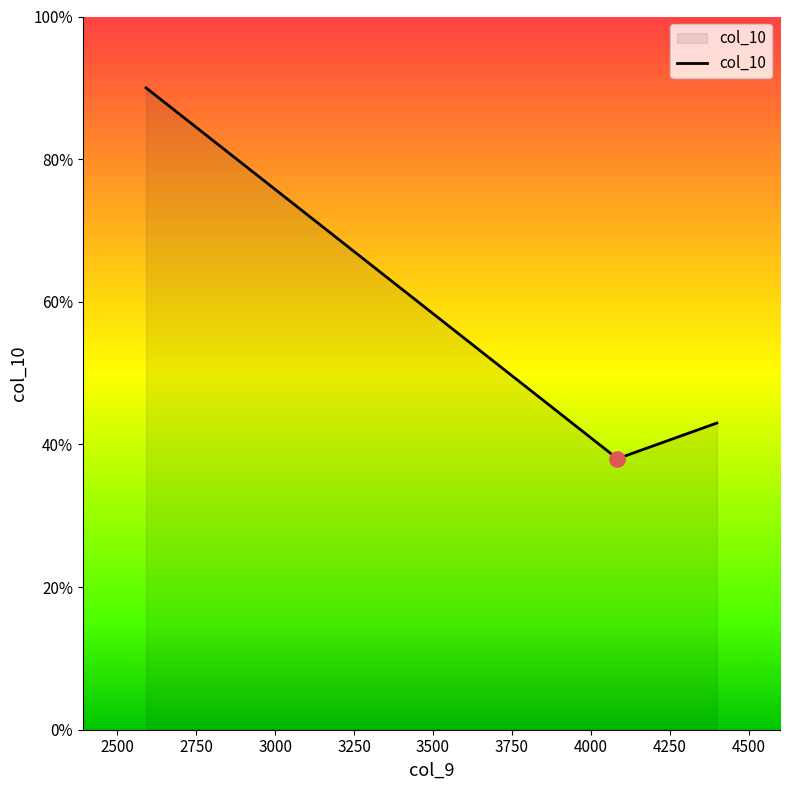

What is the minimum value shown in the chart?

38